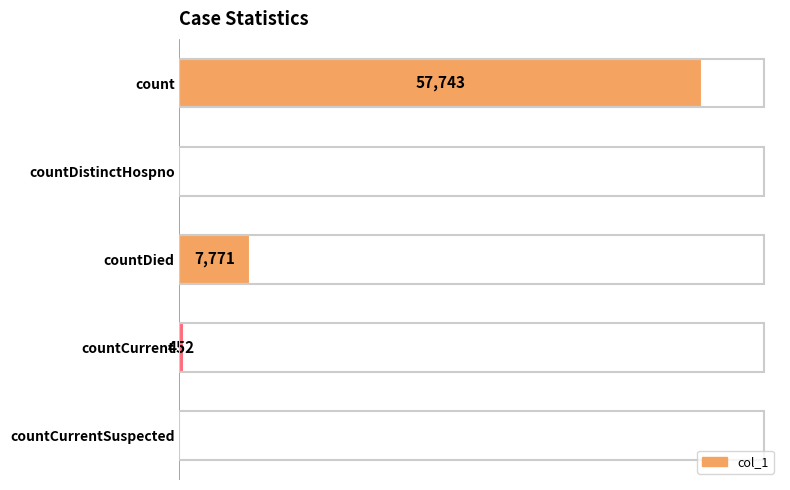

Between countCurrentSuspected and count, which is larger?

count